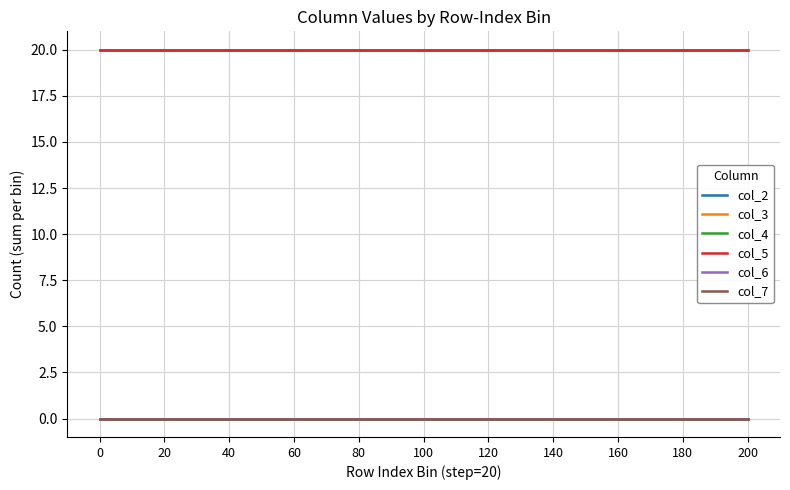

Does the chart display data point markers on the line(s)?

No